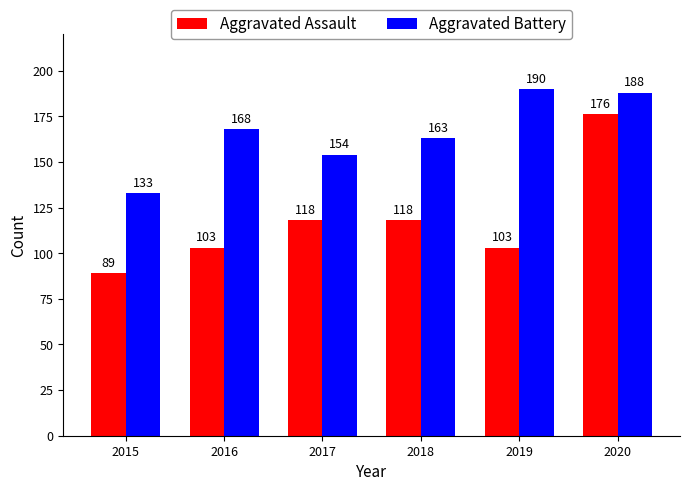

What is the value of the Aggravated Battery bar at the 6th from the left?

188